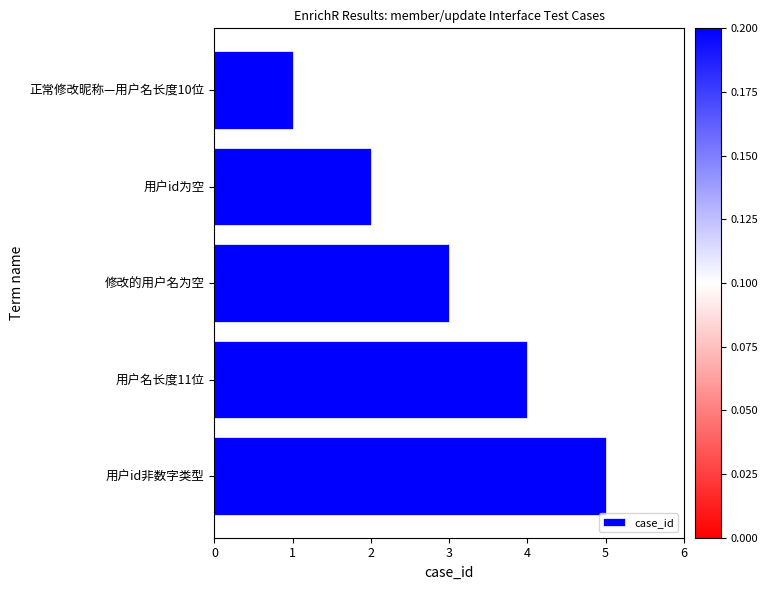

Where is the data nearest to the value 3?

修改的用户名为空